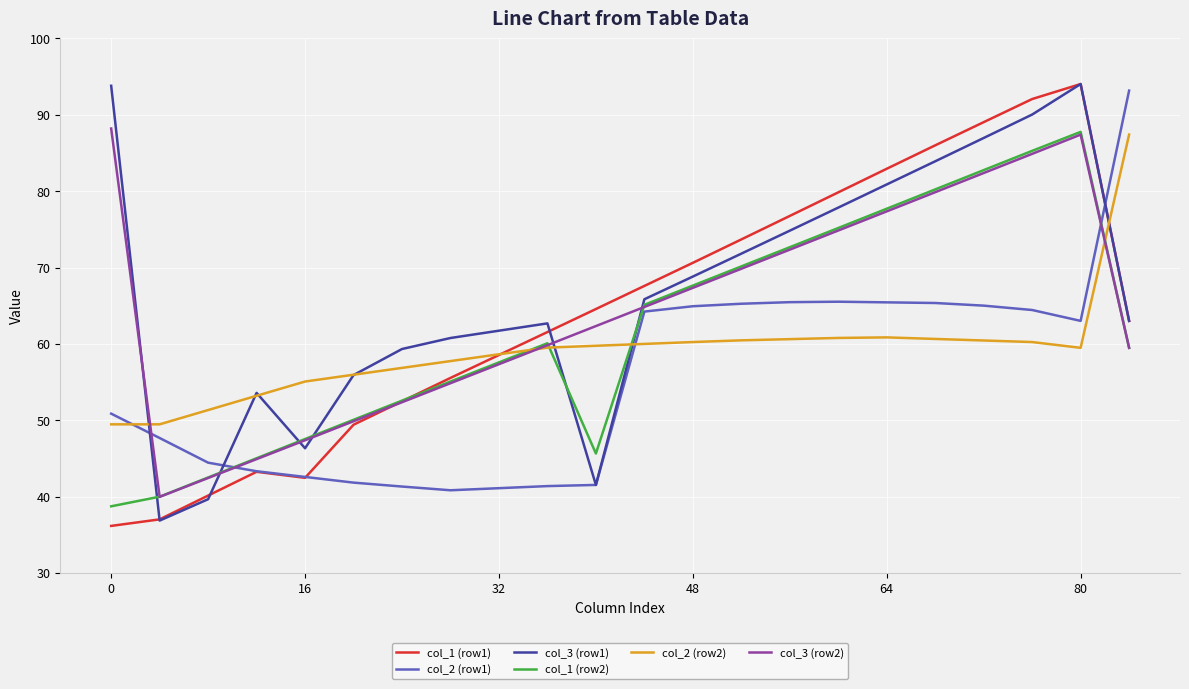

How many interior local valleys does the col_1 (row1) series have?

1